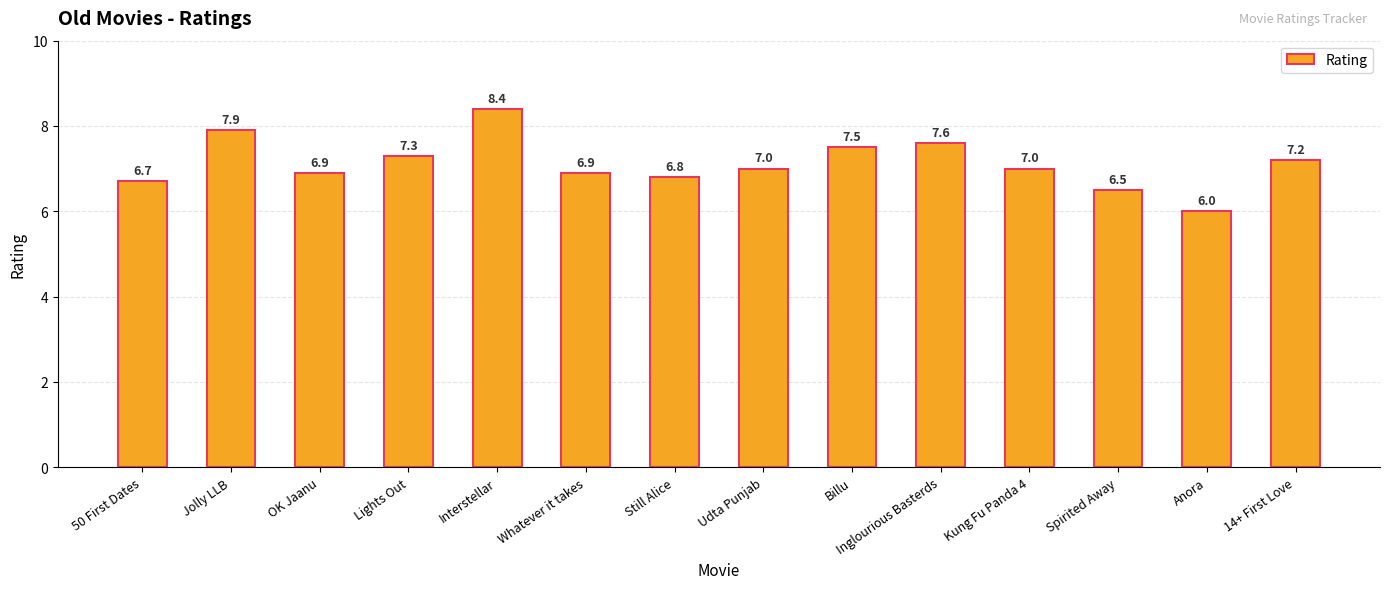

At which category does the chart reach its peak across all series?

Interstellar